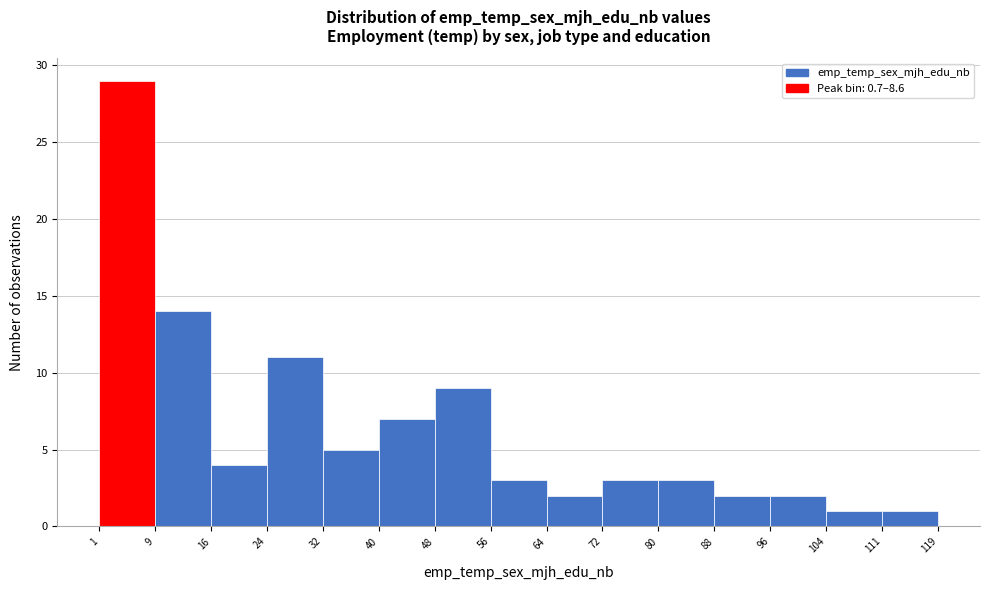

Reading left to right, list every bar in this chart as the range it spans on the x-axis followed by its height. The values are not printed on the chart, so give them approximately, as read against the axis.

1 to 9: 29
9 to 16: 14
16 to 24: 4
24 to 32: 11
32 to 40: 5
40 to 48: 7
48 to 56: 9
56 to 64: 3
64 to 72: 2
72 to 80: 3
80 to 88: 3
88 to 96: 2
96 to 104: 2
104 to 111: 1
111 to 119: 1